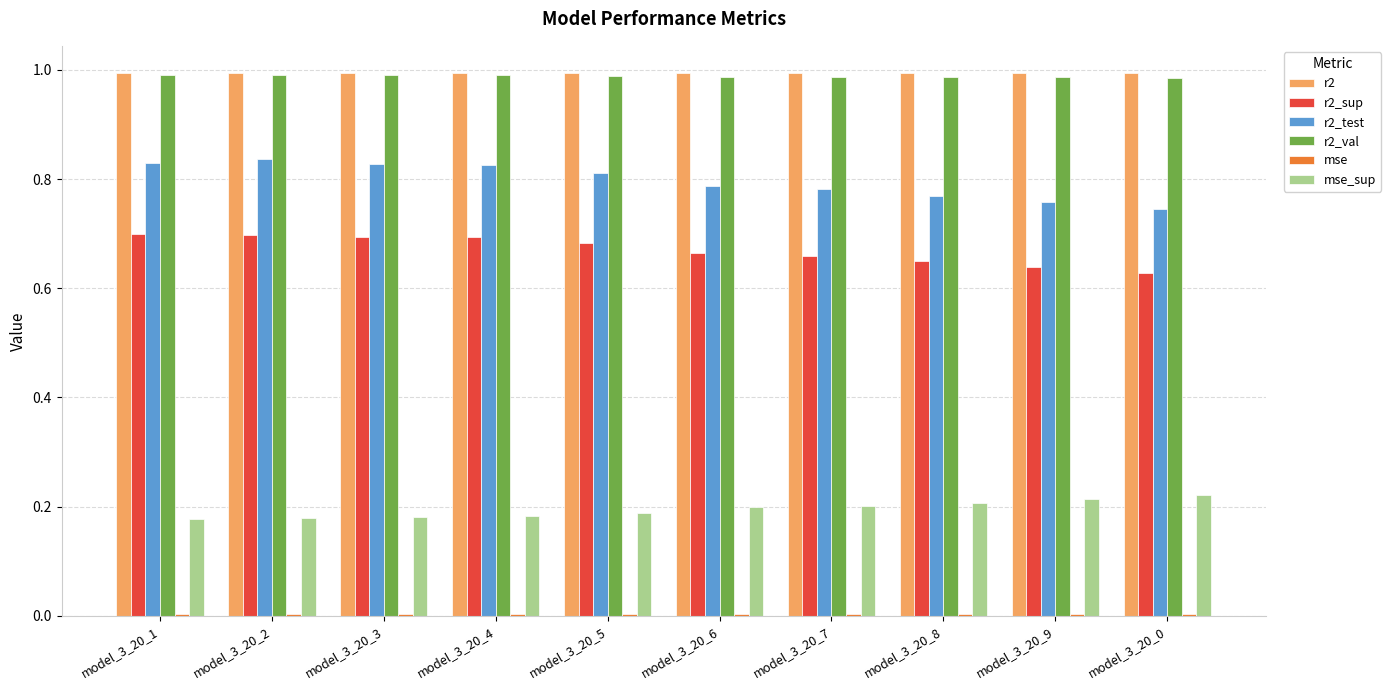

What is the total value across all series at model_3_20_8?

3.6